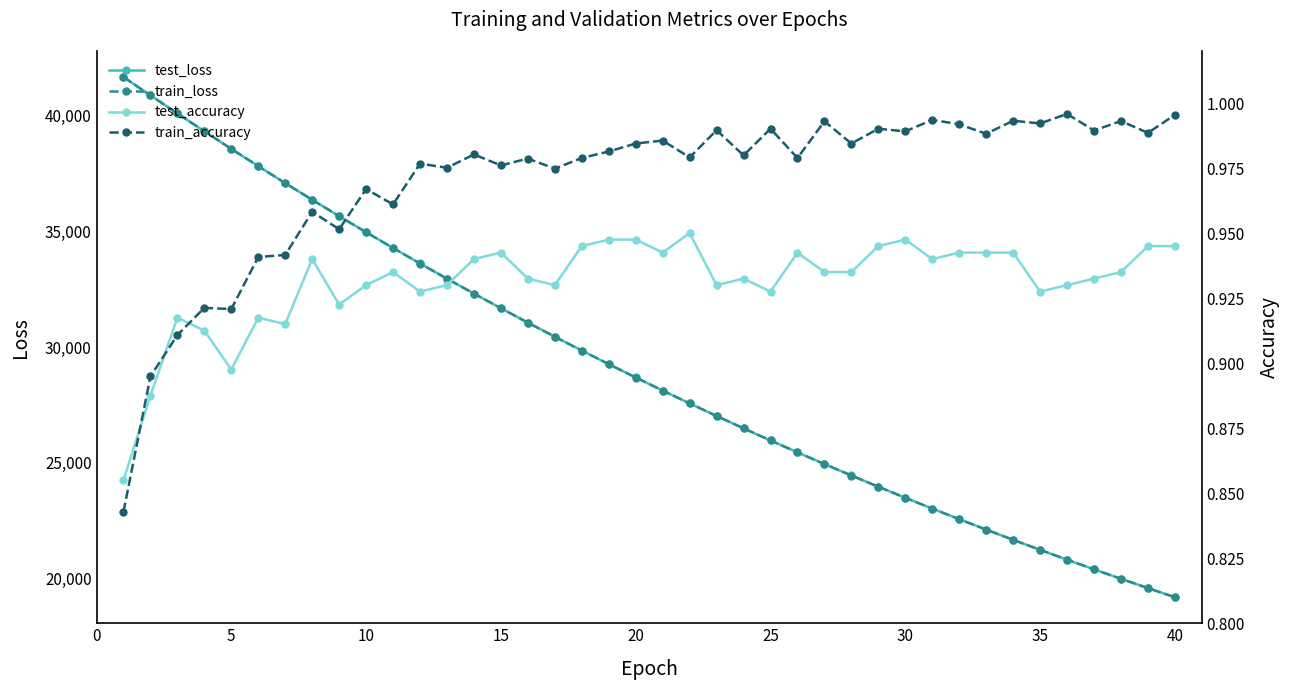

The value of test_loss at 20 is 28695.8. True or false?

True